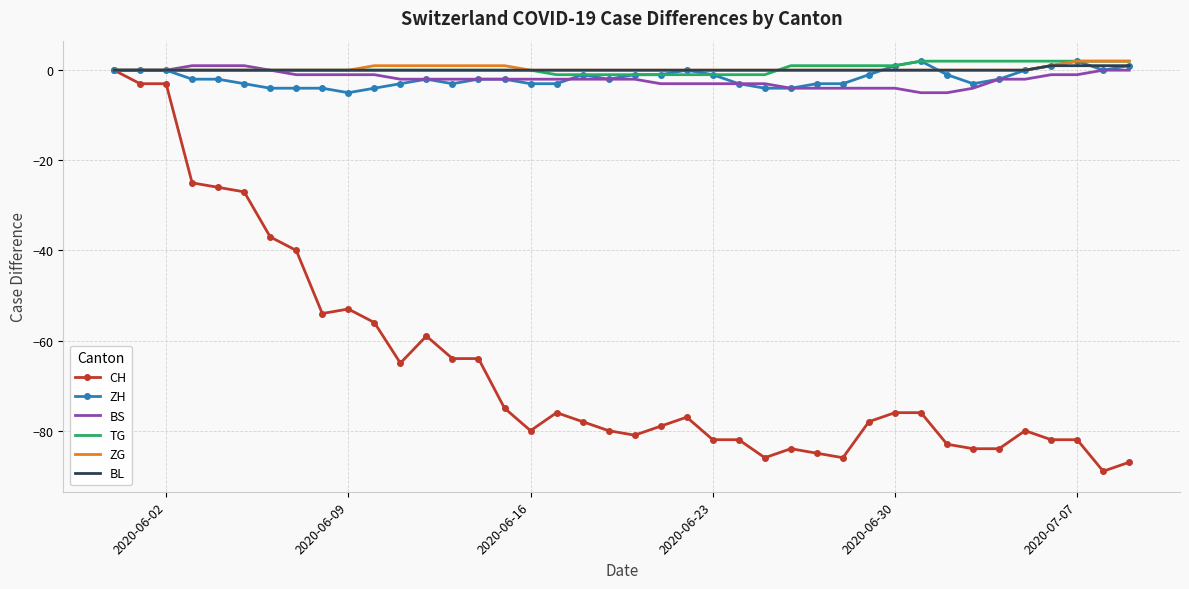

Which series has the widest spread of values?

CH